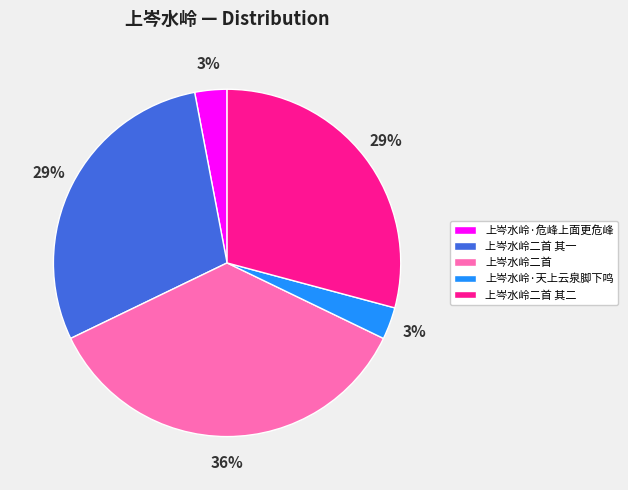

Combined, do 上岑水岭·危峰上面更危峰 and 上岑水岭·天上云泉脚下鸣 account for over 50%?

No